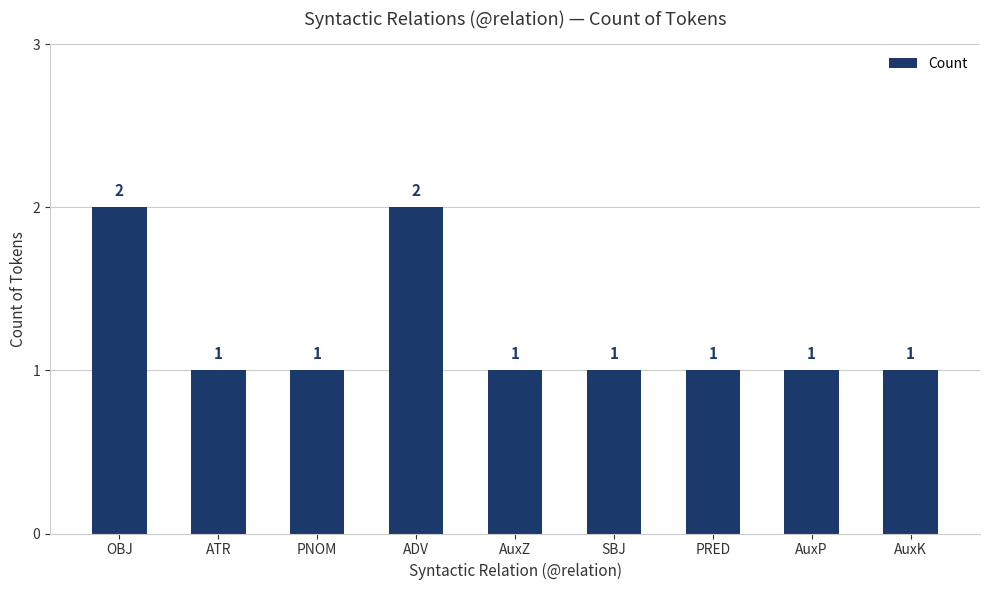

True or false: the data shows 1 at ATR.

True